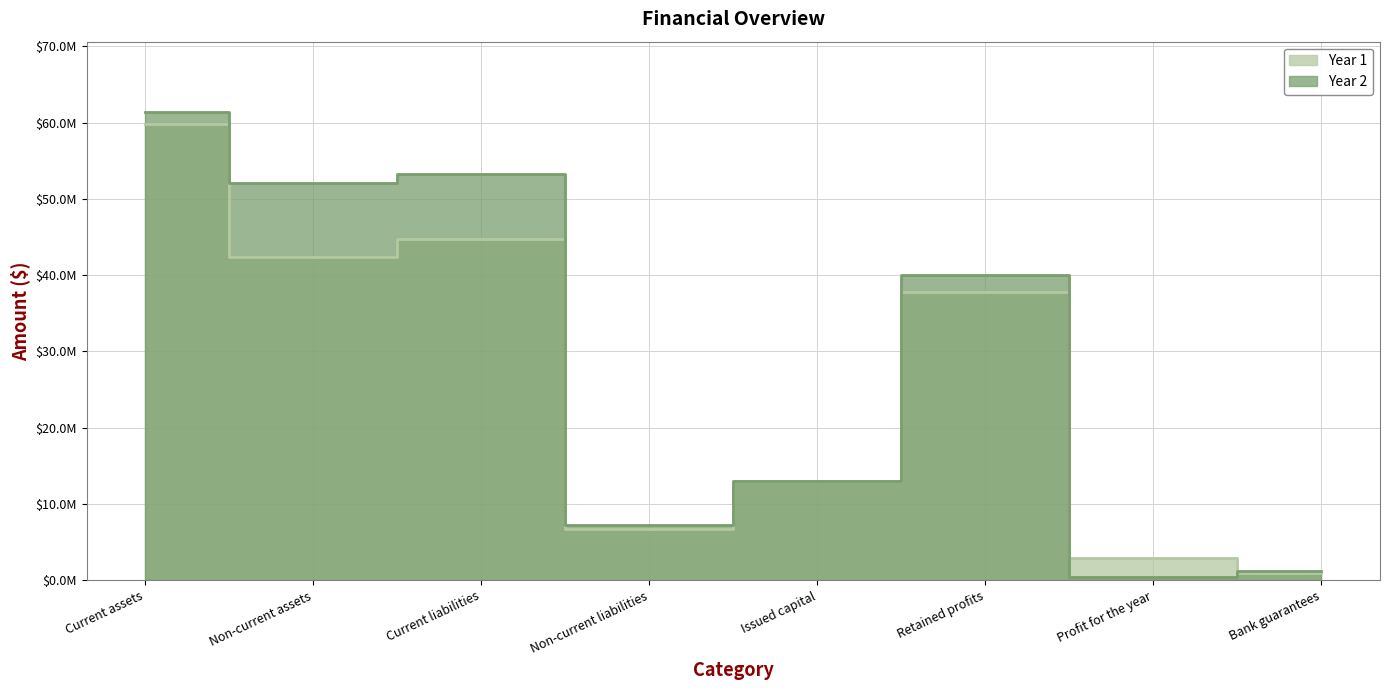

Where is the first local minimum for Year 1?

Non-current assets